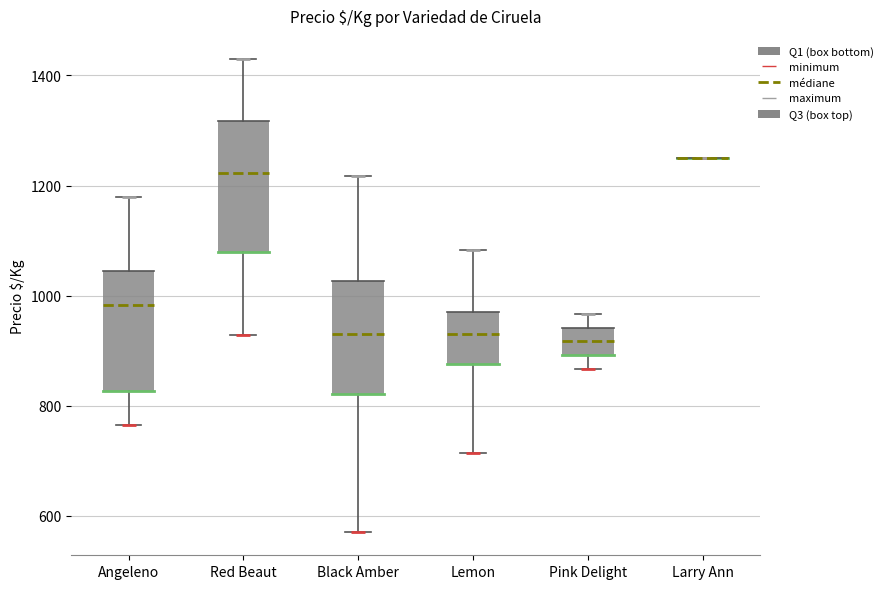

Comparing the boxes themselves (not the whiskers), which one is the tallest?

Red Beaut